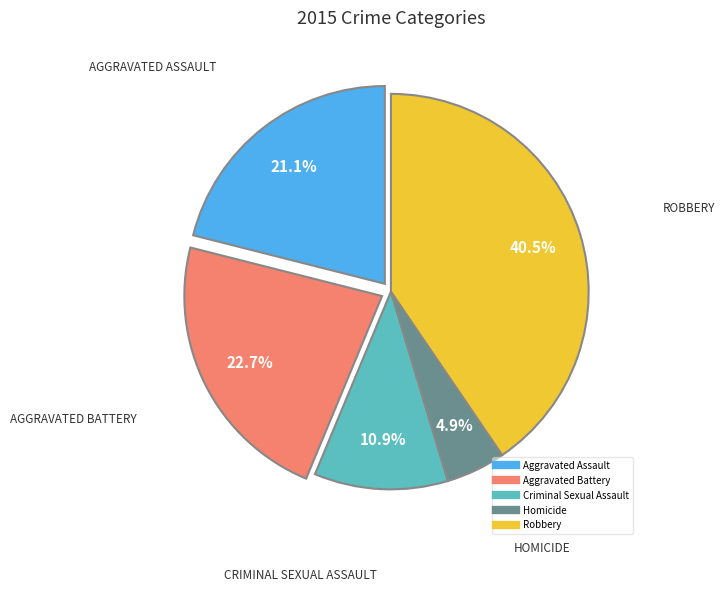

Is it true that Homicide is 5% of the pie?

True